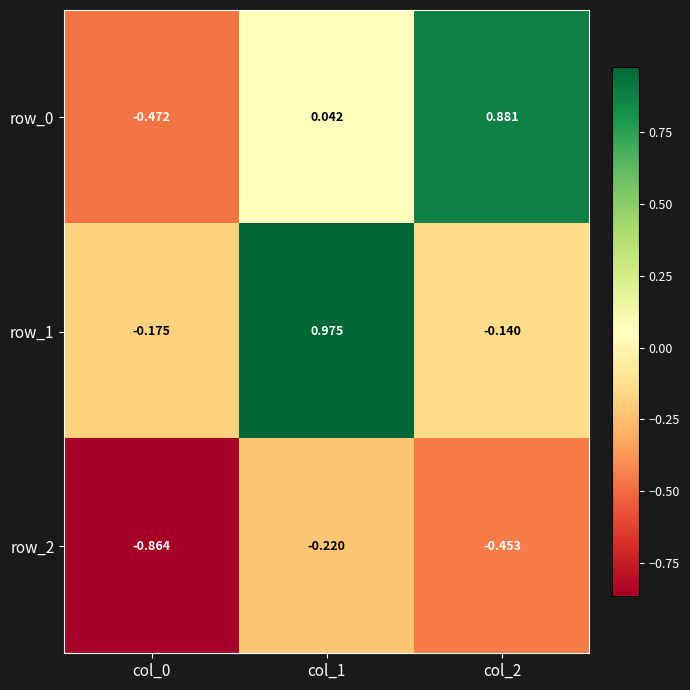

Is the value of row_2 at col_0 greater than the value of row_1 at col_1?

No